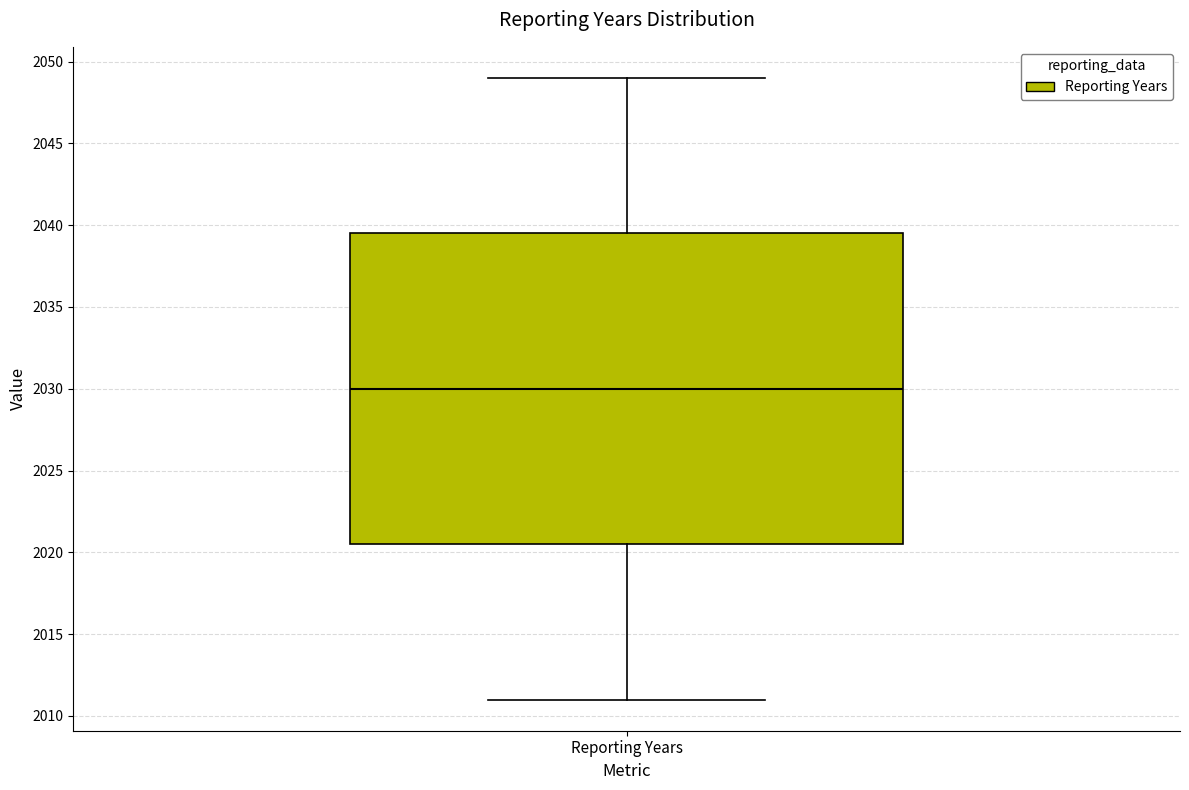

Read this box plot against the y-axis: the position of the median line, the range covered by the box, and the ends of both whiskers. The values are not printed on the chart, so give them approximately, as read against the axis.

median 2030.0, box 2020.5 to 2039.5, whiskers 2011.0 to 2049.0